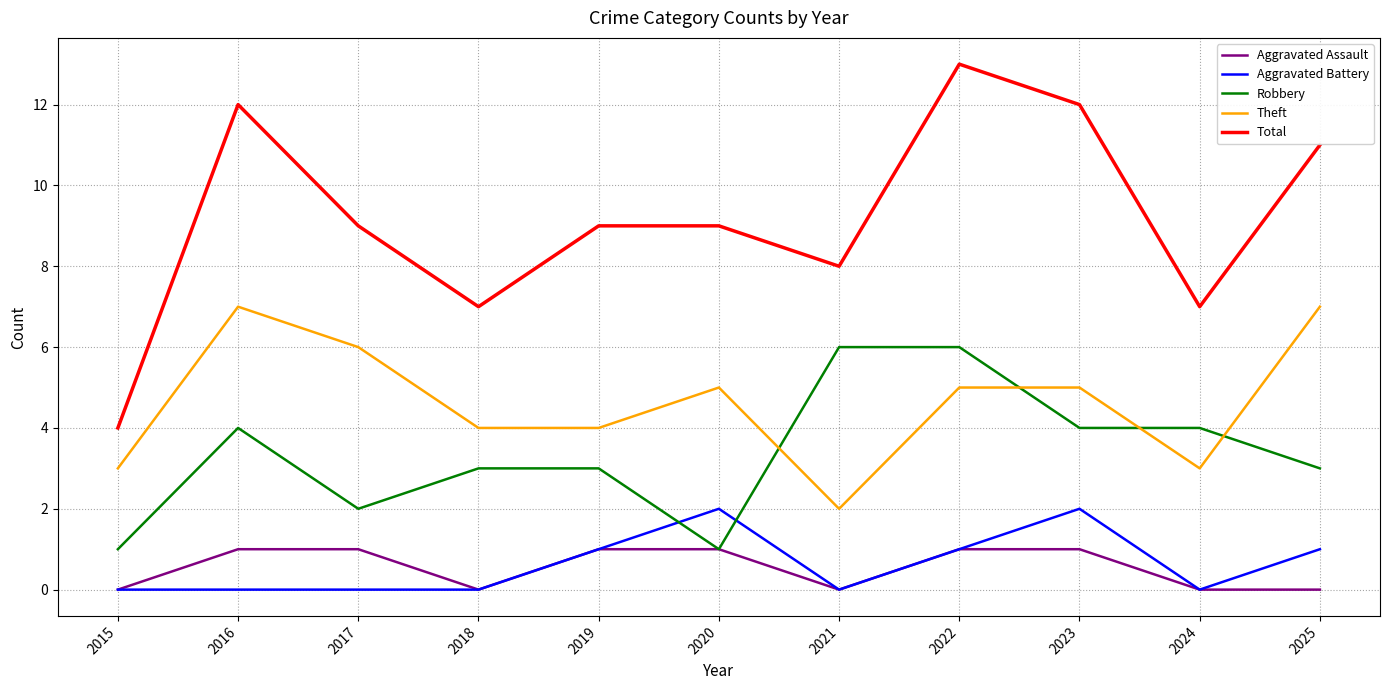

Does the chart display data point markers on the line(s)?

No